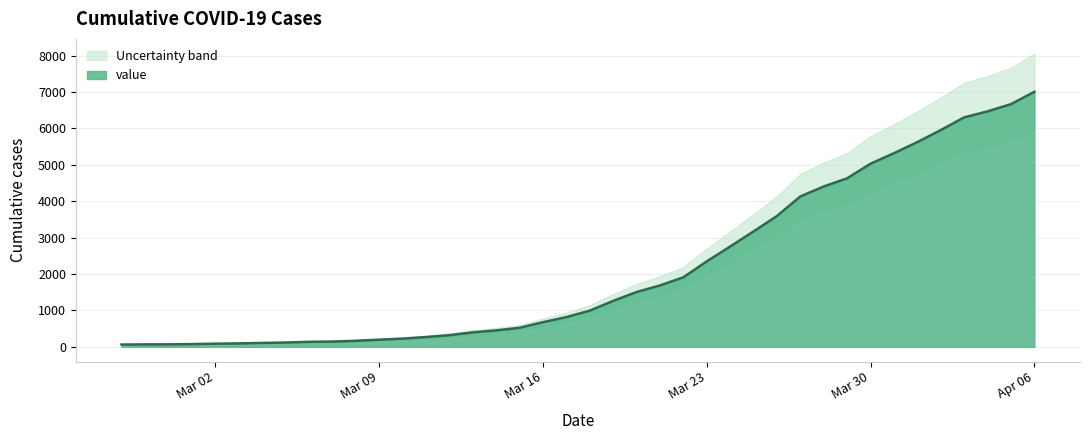

The value at 2020-03-13 is 398. True or false?

True